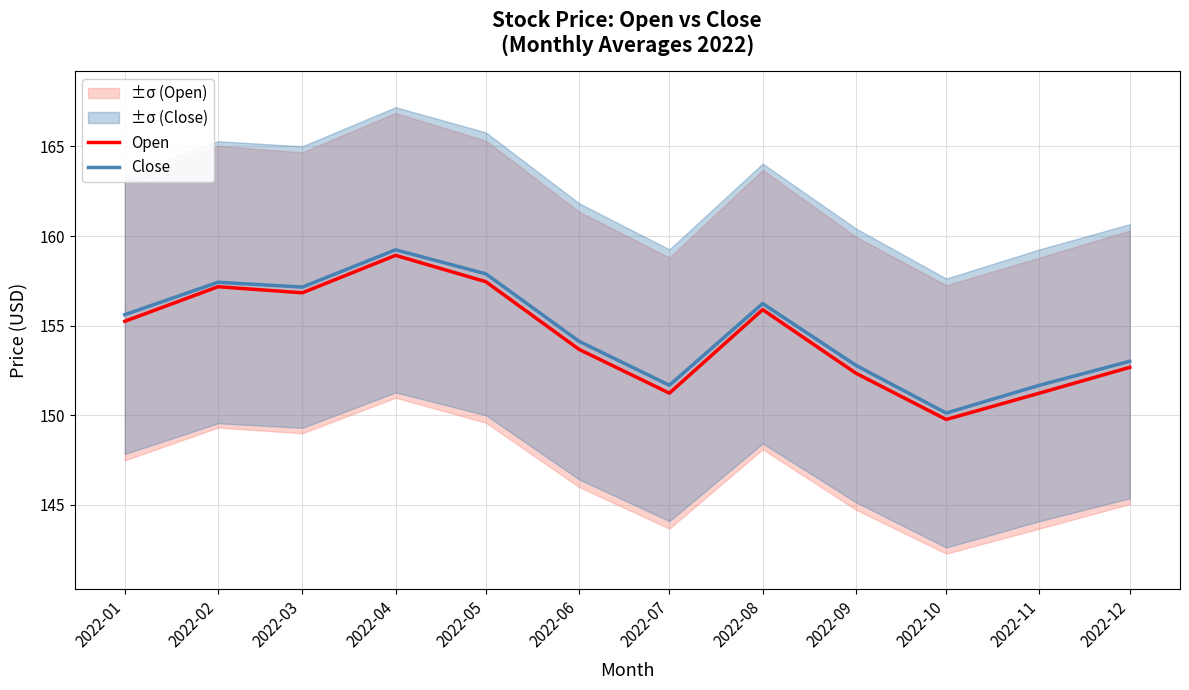

At which label does Close reach its minimum?

2022-10